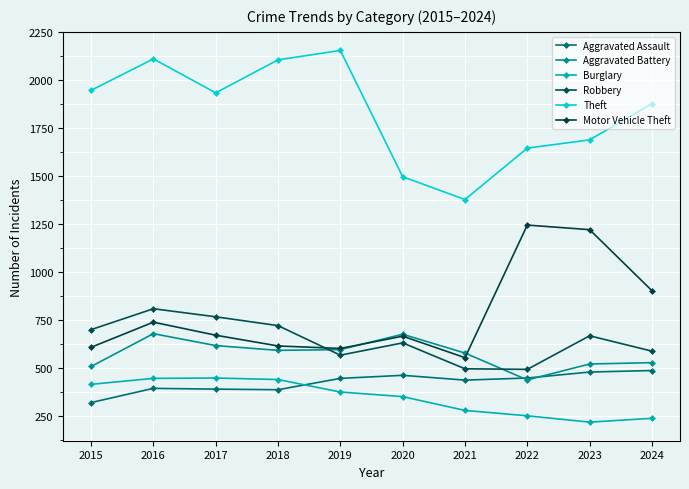

At which label is Robbery closest to 650?

2023